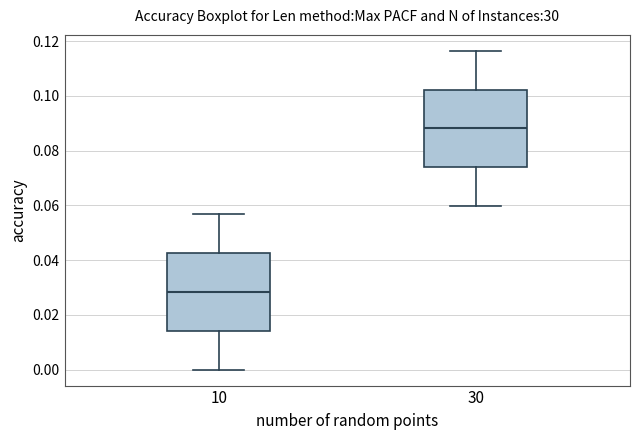

Reading left to right, transcribe this box plot: for each box, give where its median line is, the range the box spans, and where its two whiskers end, as read against the y-axis. The values are not printed on the chart, so give them approximately, as read against the axis.

10: median 0.028, box 0.014 to 0.042, whiskers 0.000 to 0.056
30: median 0.088, box 0.074 to 0.102, whiskers 0.060 to 0.116